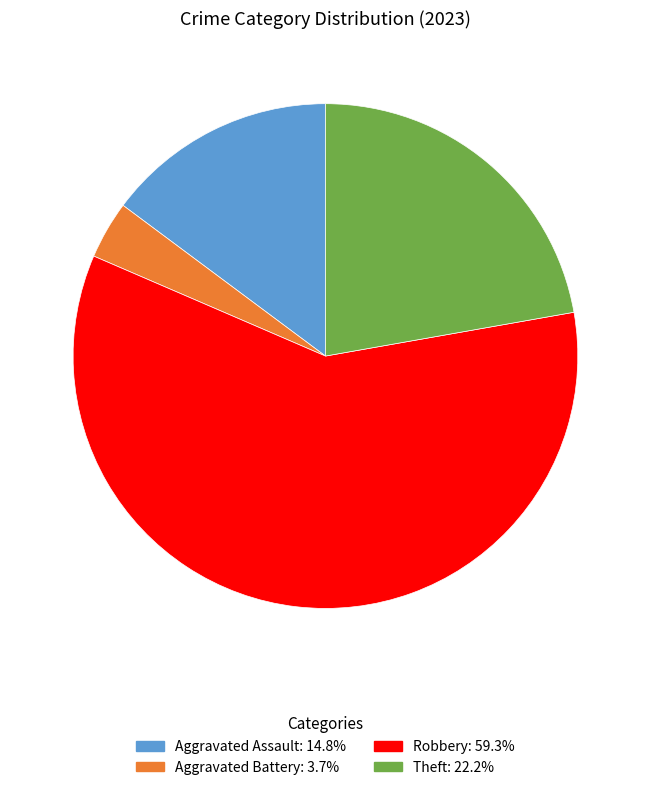

Is there a majority slice in this chart?

Yes